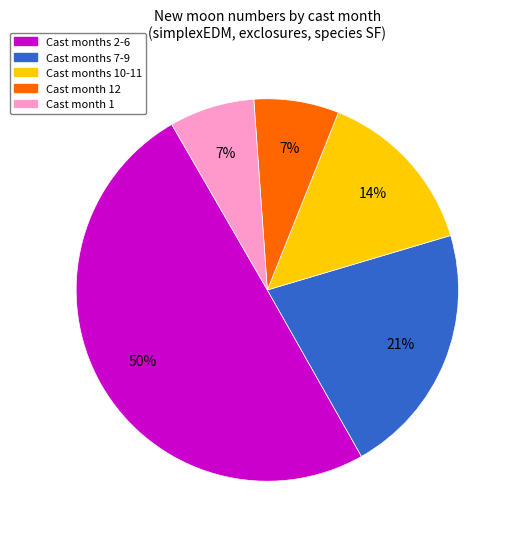

To the nearest percent, what percentage of the pie is Cast months 7-9?

21%